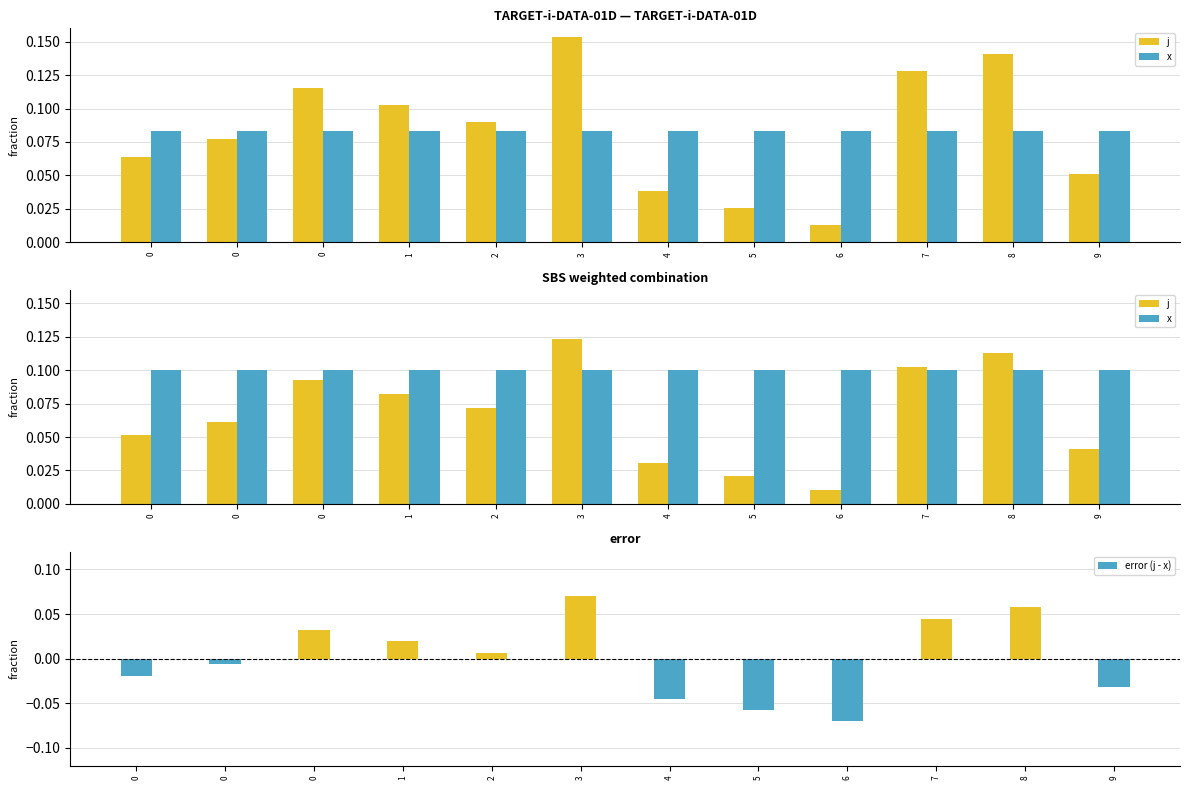

Count the number of data series in this chart.

3